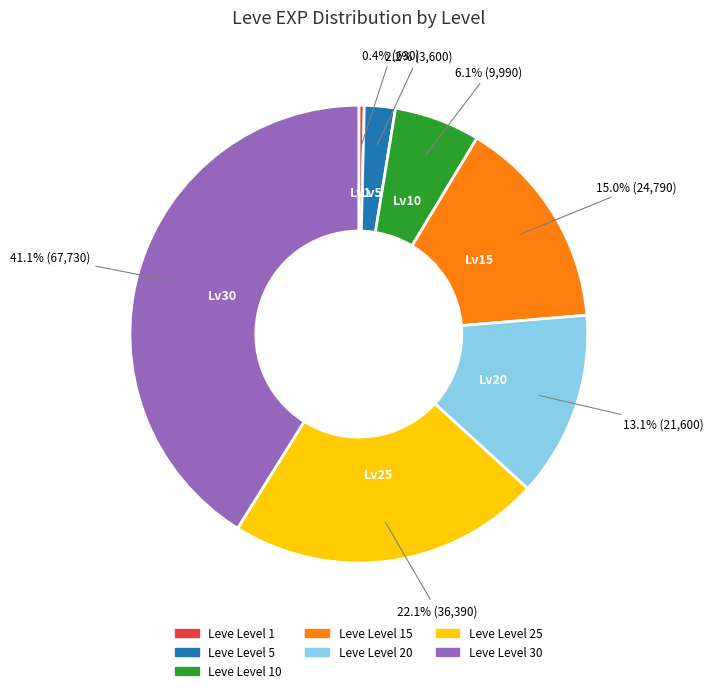

Is there any slice that represents more than half of the pie?

No